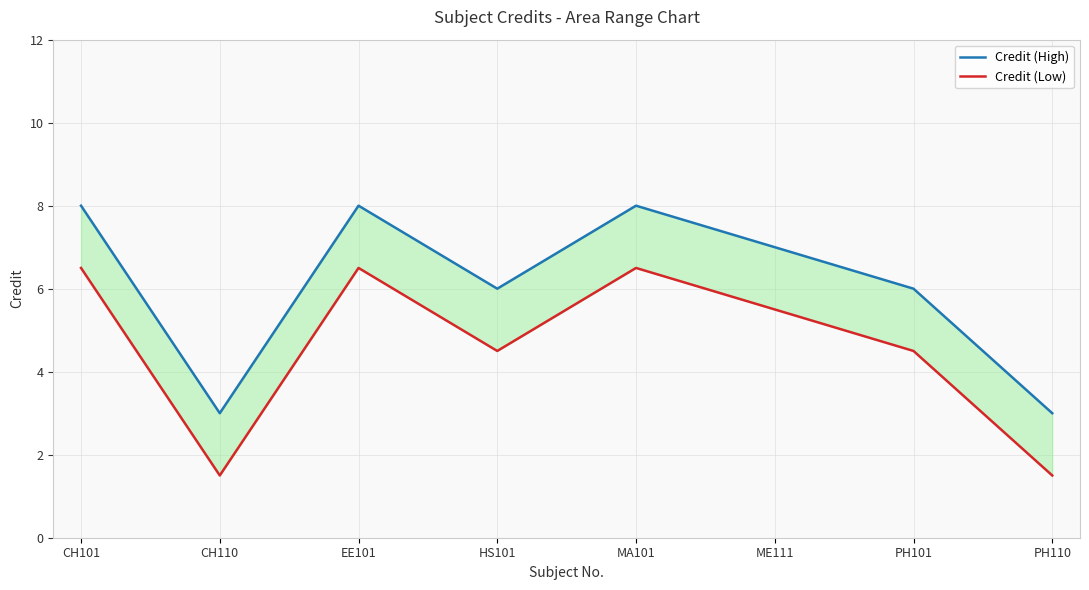

Reading left to right, list all the values displayed in this chart.

Credit (High): CH101=8.0	CH110=3.0	EE101=8.0	HS101=6.0	MA101=8.0	ME111=7.0	PH101=6.0	PH110=3.0
Credit (Low): CH101=6.5	CH110=1.5	EE101=6.5	HS101=4.5	MA101=6.5	ME111=5.5	PH101=4.5	PH110=1.5